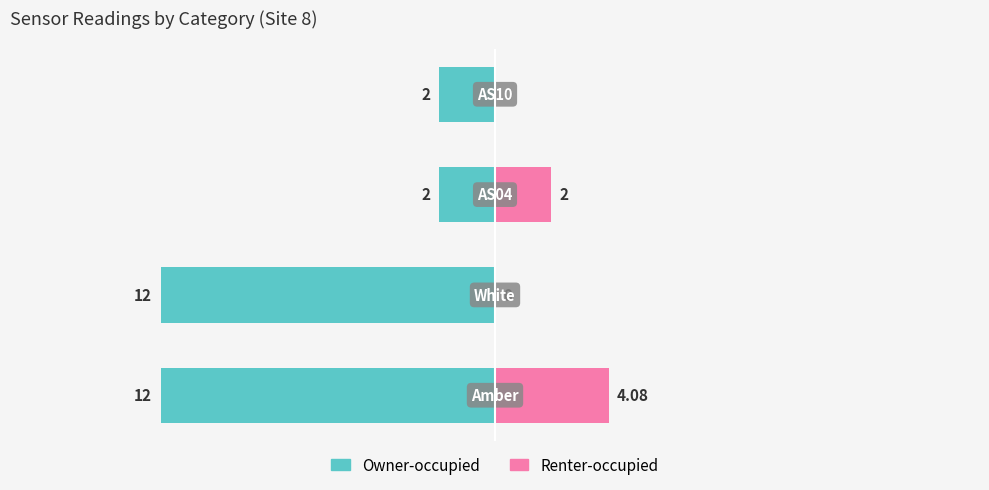

Reading left to right, transcribe all the data shown in this chart.

Owner-occupied: -12.0	-12.0	-2.0	-2.0
Renter-occupied: 4.1	0.0	2.0	0.0